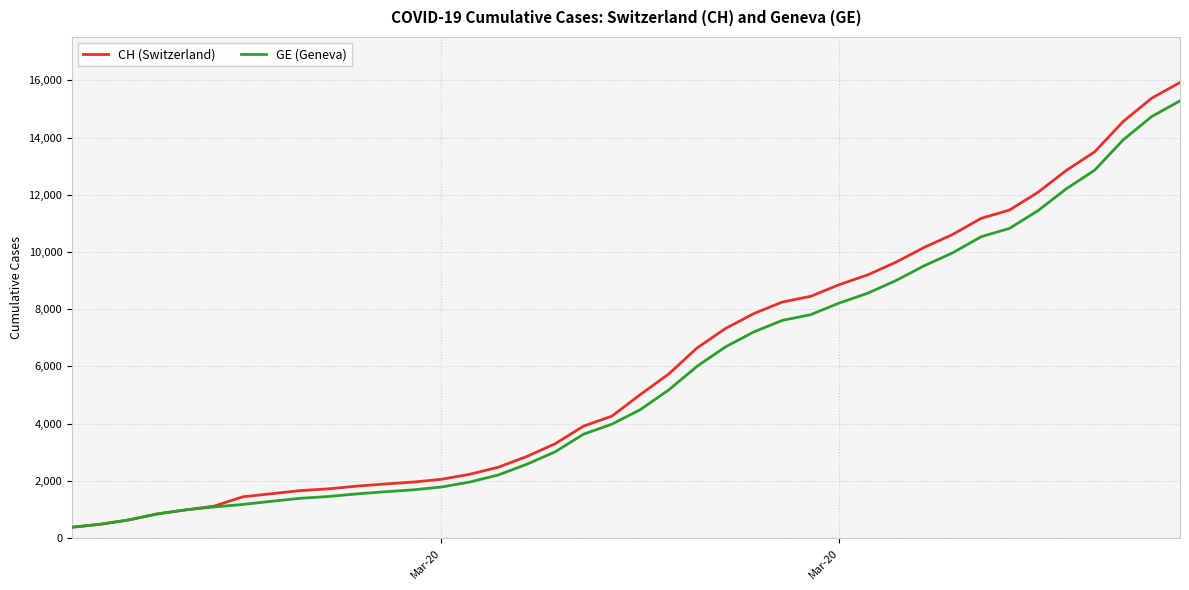

What is the sum of all CH (Switzerland) values?

242133